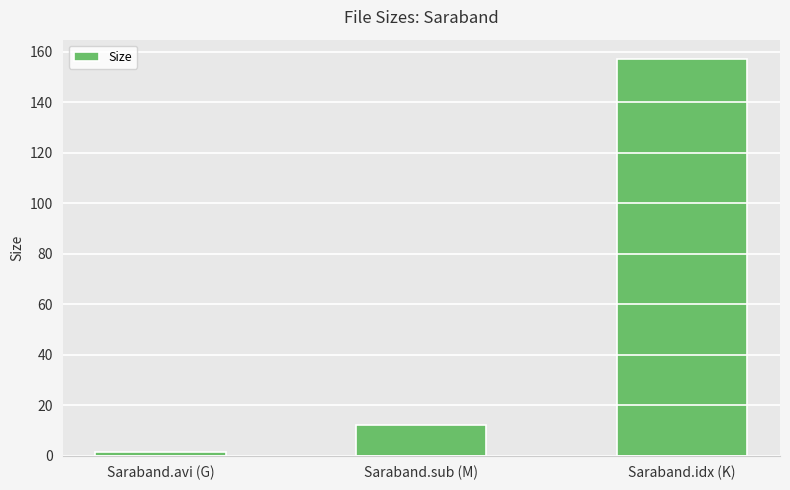

The value at Saraband.idx (K) is 80.3. True or false?

False